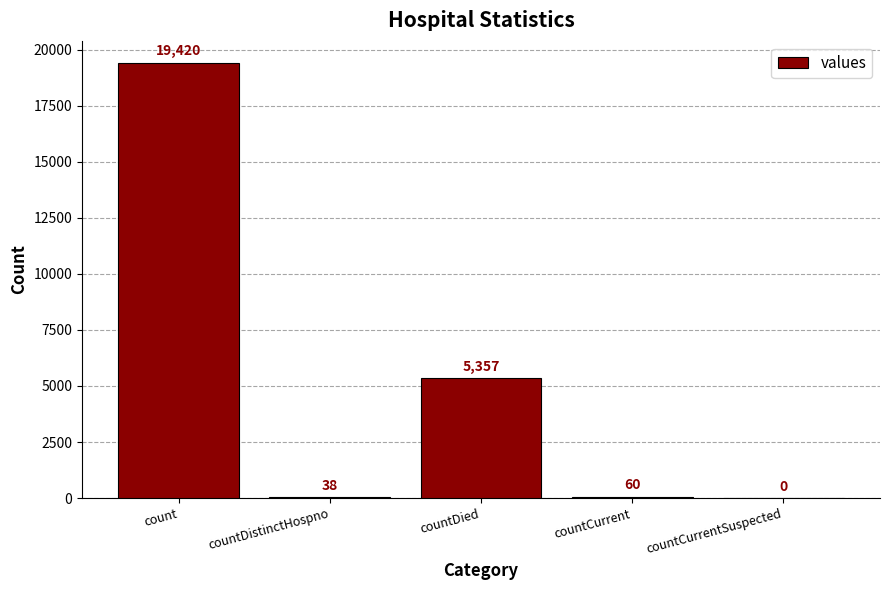

Count the number of categories in the chart.

5